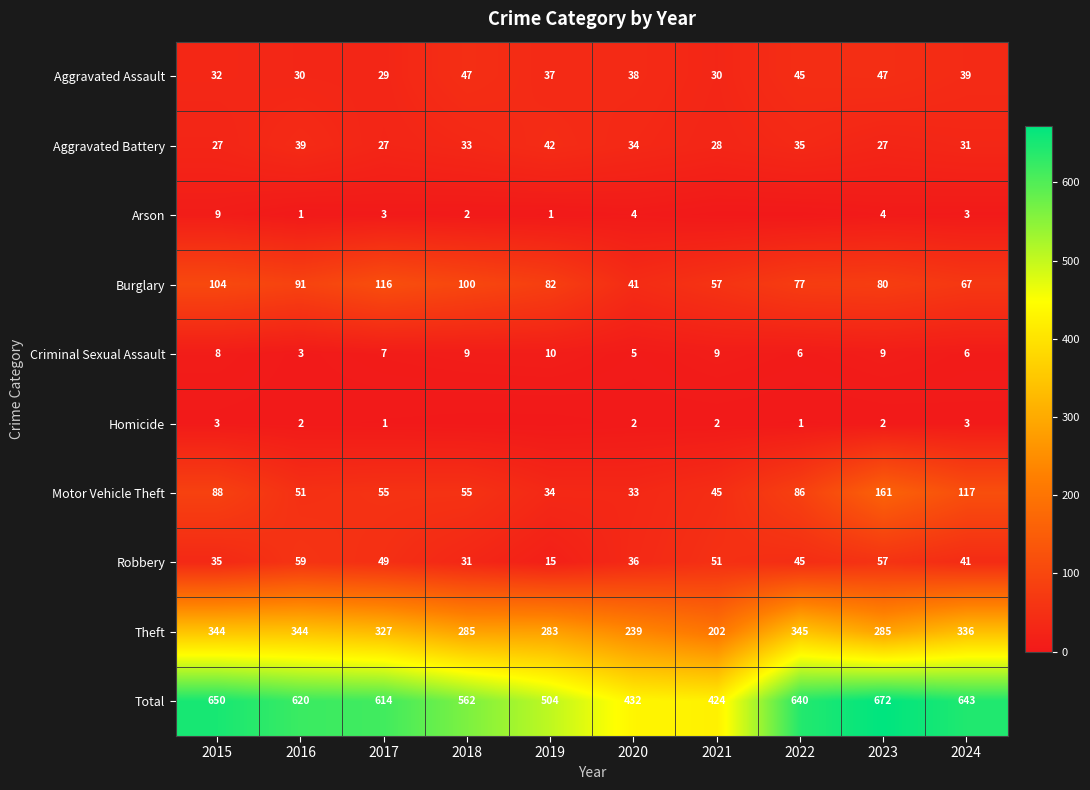

Where does the Total series first go above 620?

2015